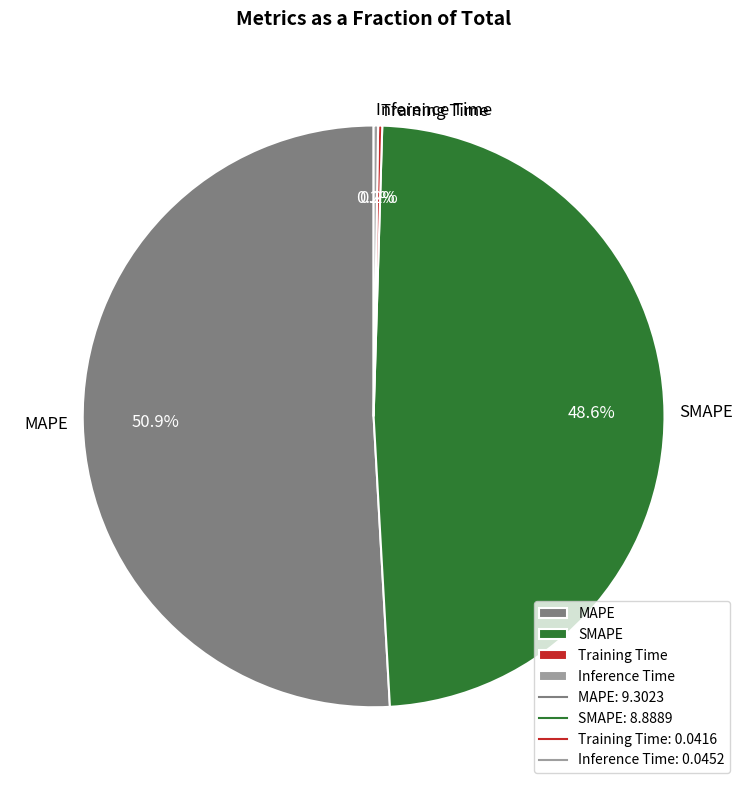

Is there a majority slice in this chart?

Yes